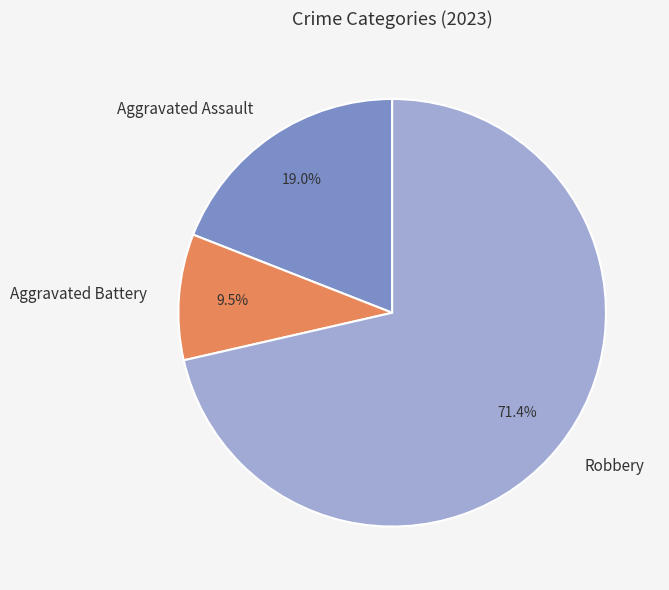

Is the sum of Aggravated Battery and Robbery greater than half?

Yes